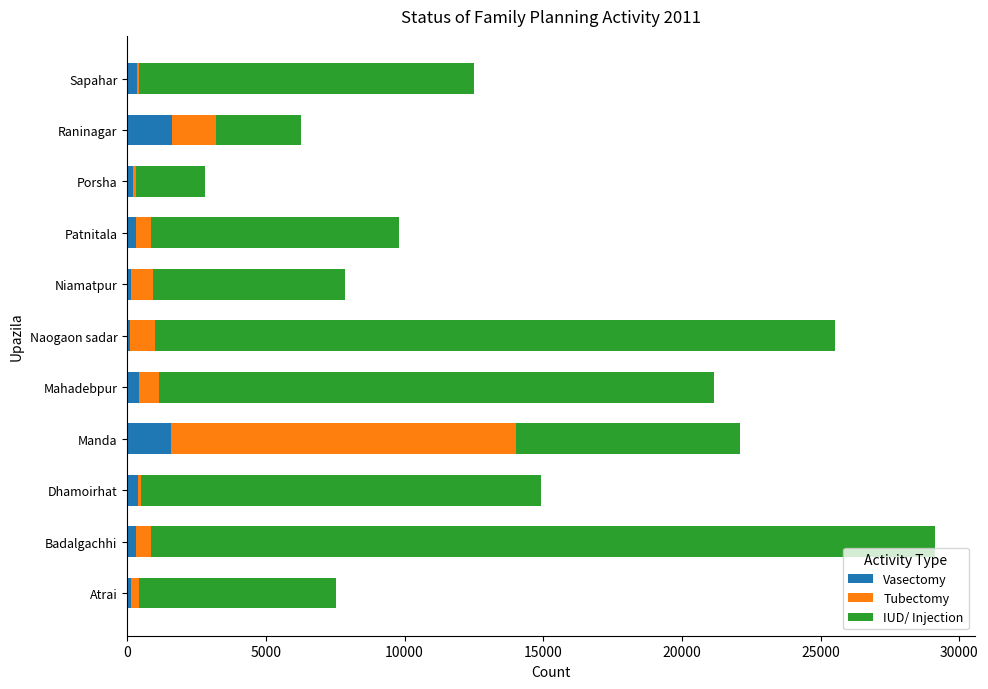

At which category is the sum across all series the highest?

Badalgachhi